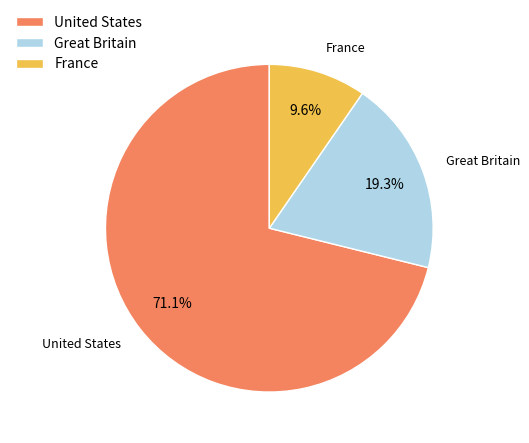

Which has a higher value, Great Britain or France?

Great Britain